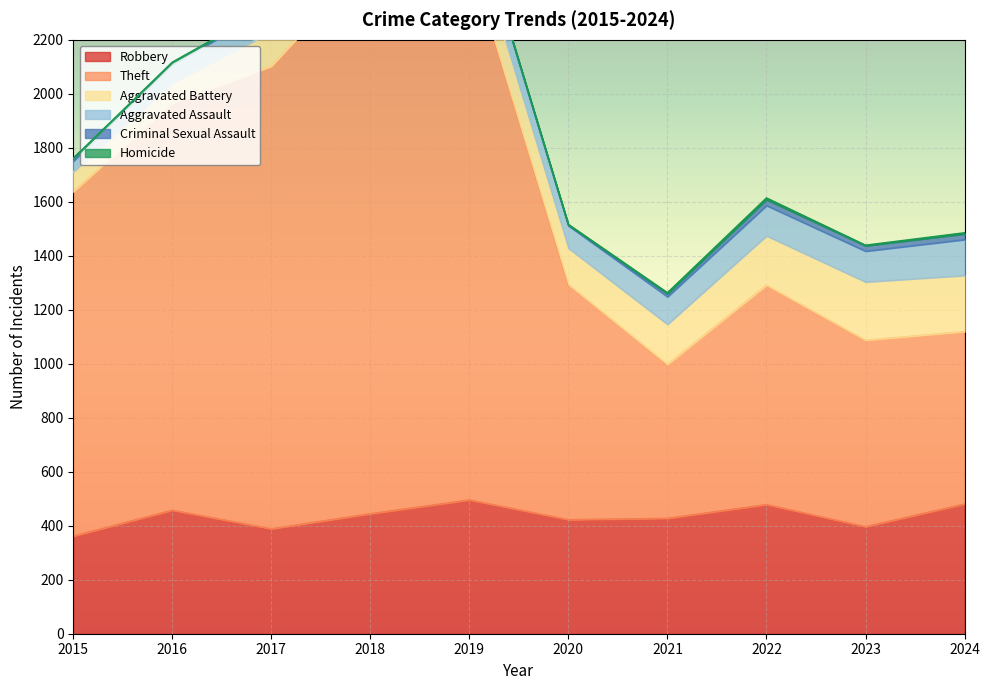

How many lines are shown in the chart?

6